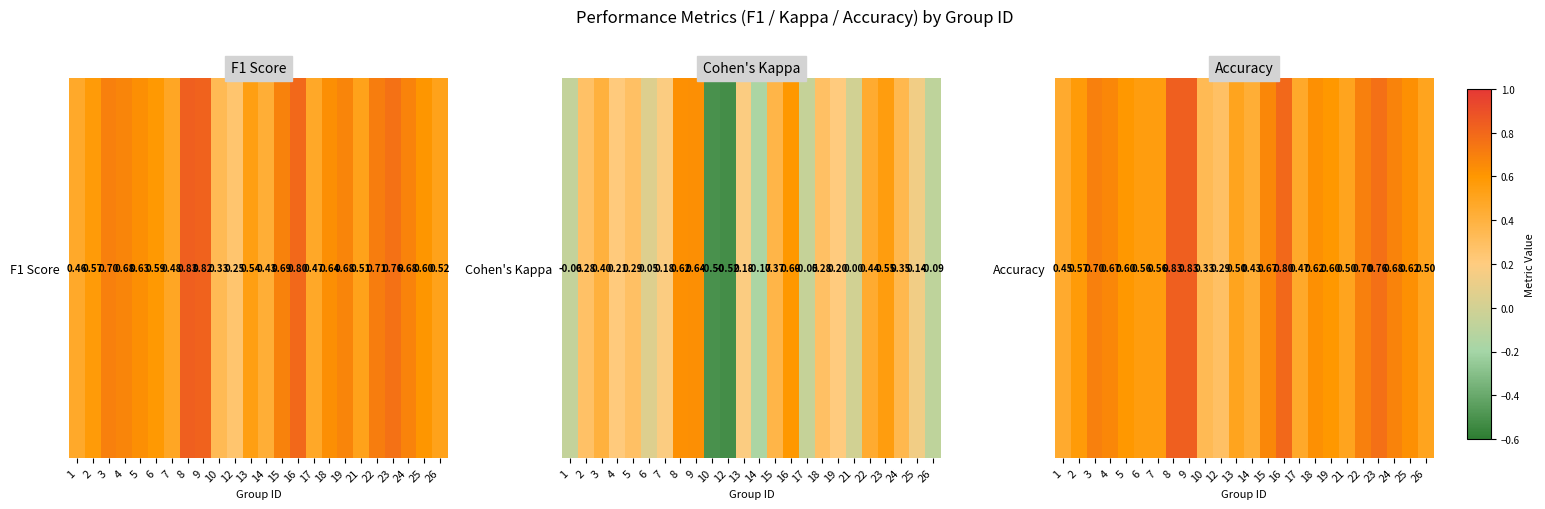

How many values are between 0 and 1?

24